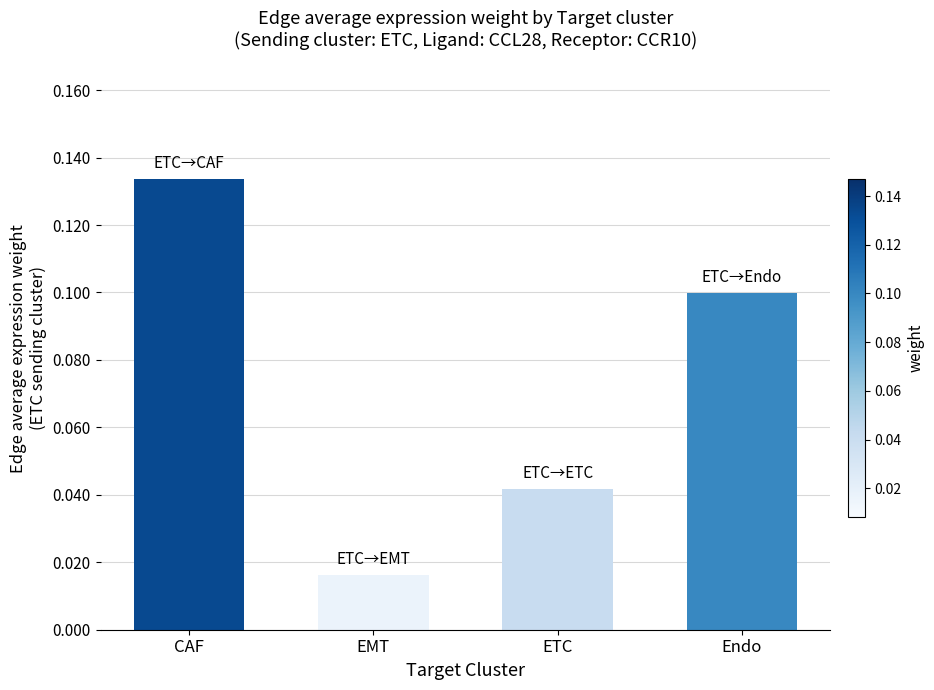

What is the sum of all values?

0.3